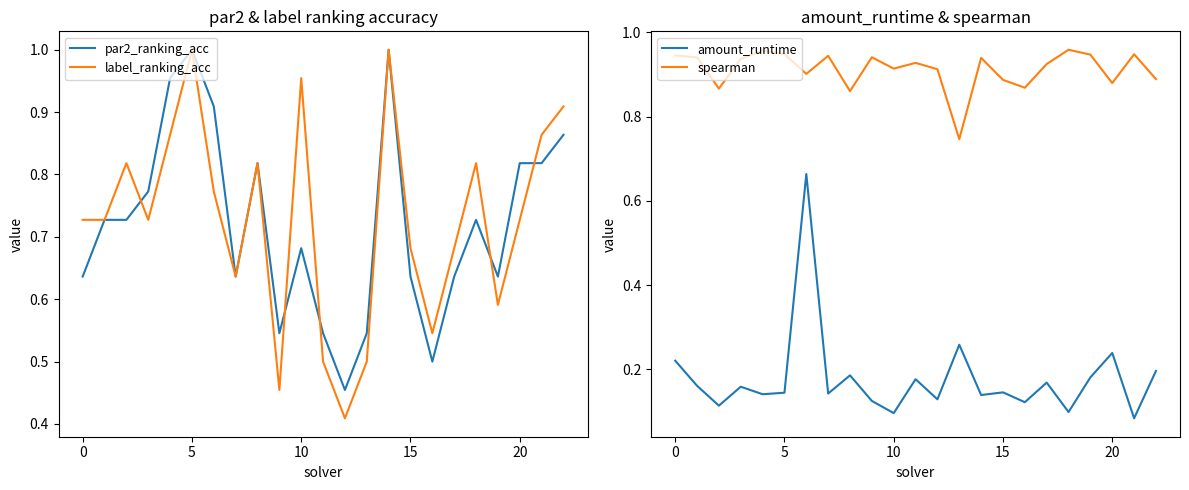

True or false: spearman and amount_runtime intersect in this chart.

False